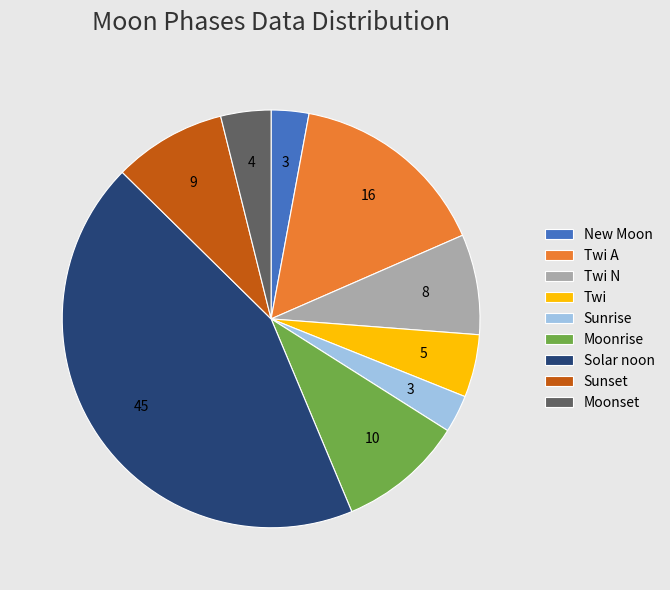

Do New Moon and Solar noon together represent more than half of the pie?

No